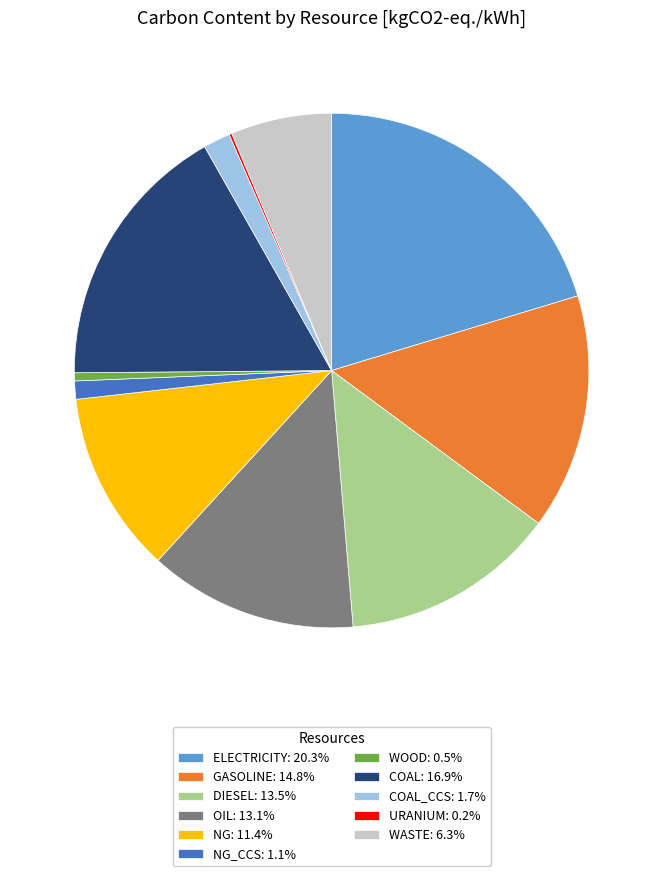

Is there a majority slice in this chart?

No